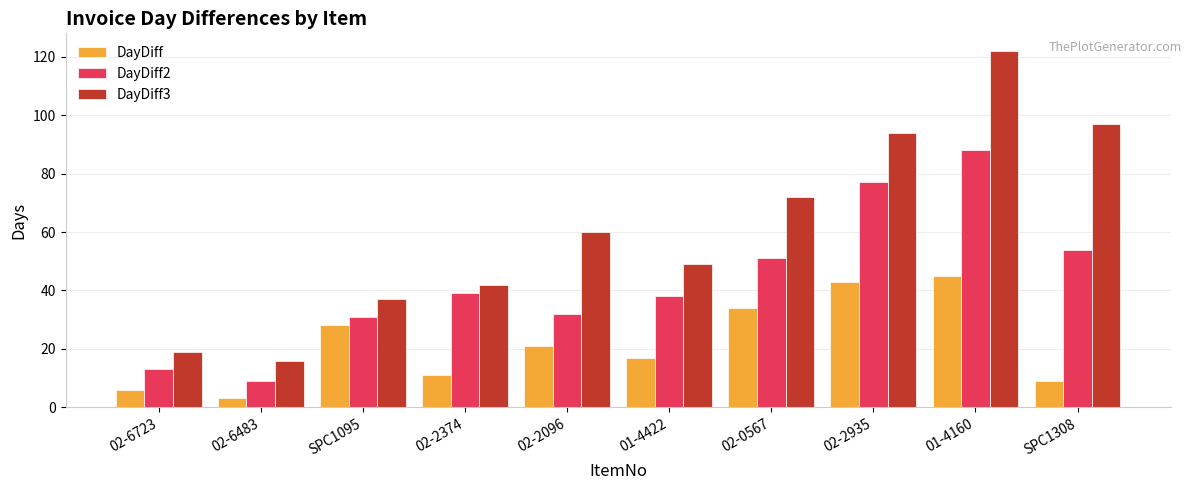

How many data points in DayDiff3 are less than 60?

5